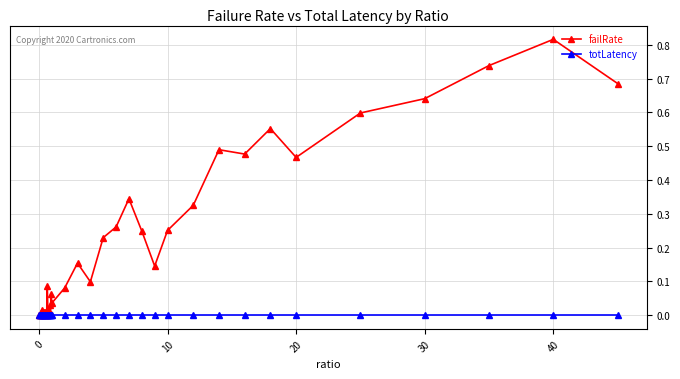

Which series has the largest range (max minus min)?

failRate